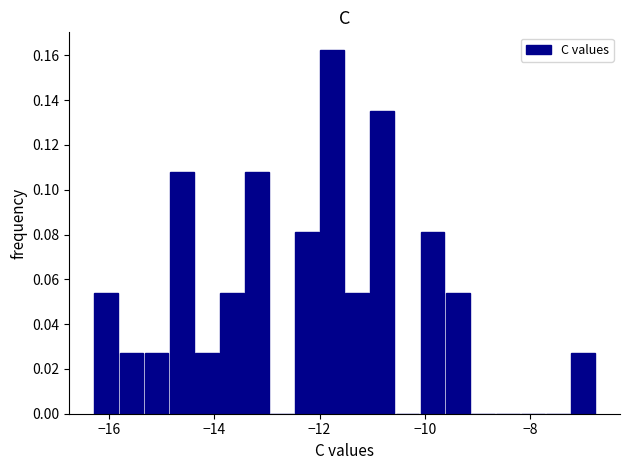

Around what value on the x-axis is the tallest bar? Give the approximate position of its centre, as read against the axis.

-11.8